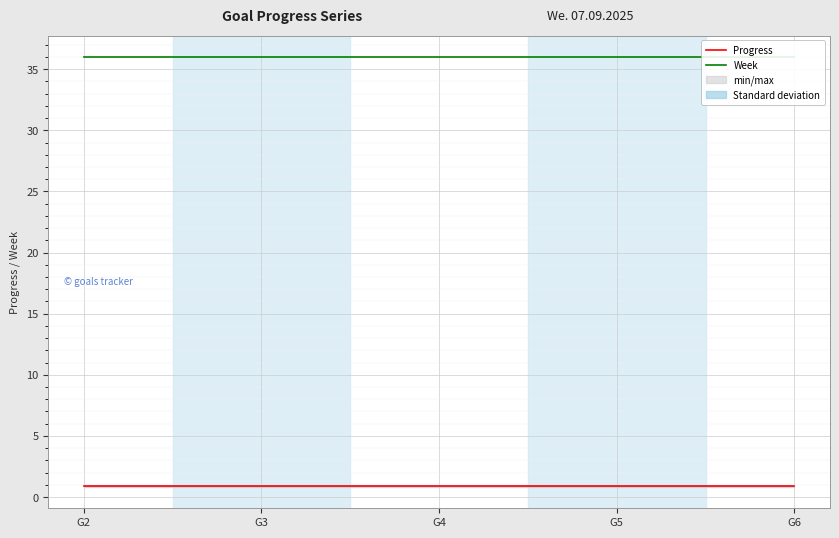

Is it true that Progress equals 0.9 at G6?

True